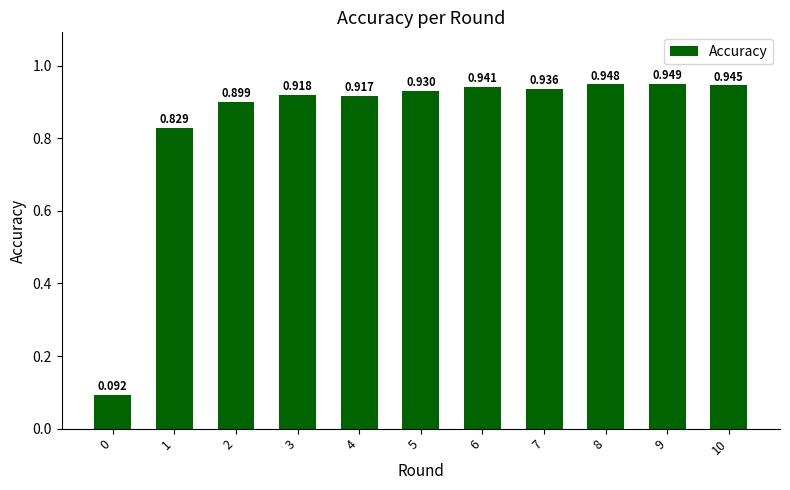

List the labels in order of value, smallest first.

0, 1, 2, 4, 3, 5, 7, 6, 10, 8, 9